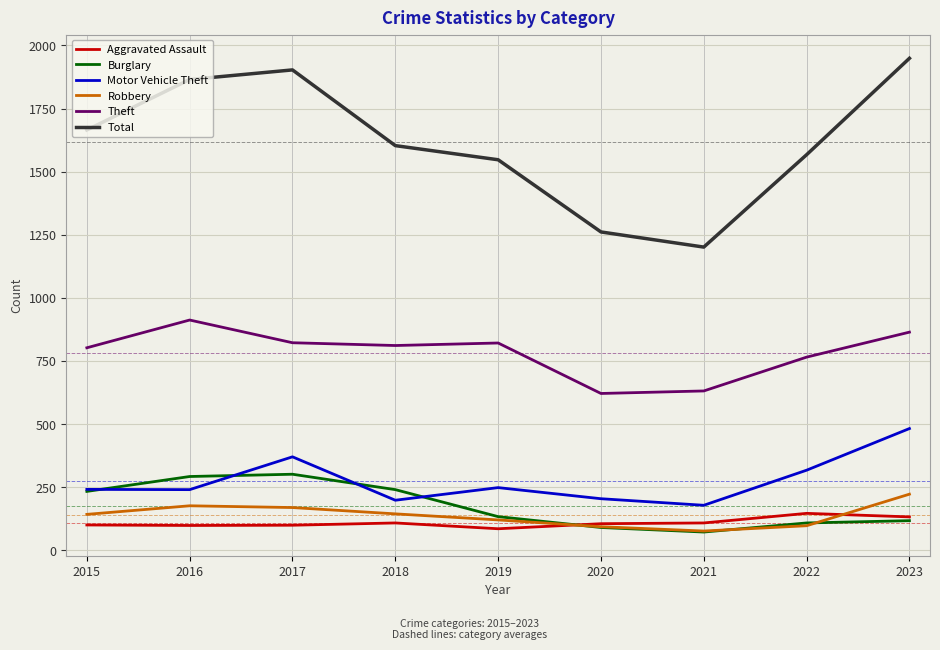

Which series has the largest total across all categories?

Total